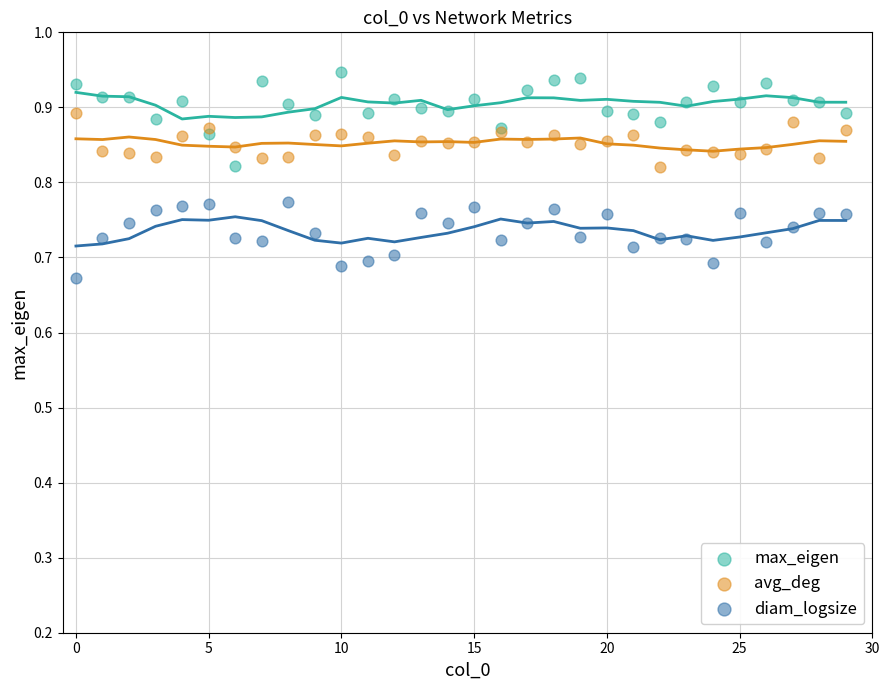

Which series reaches the maximum Y coordinate?

max_eigen